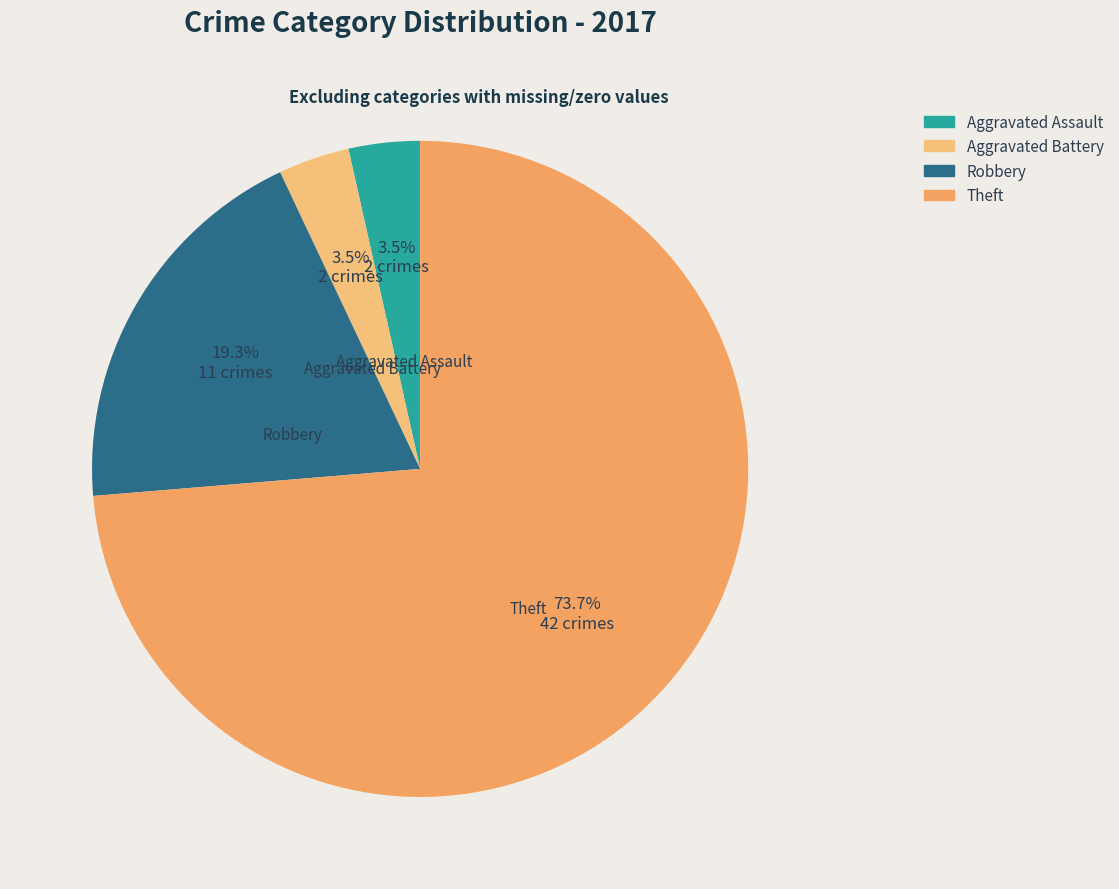

Combined, do Theft and Aggravated Battery account for over 50%?

Yes